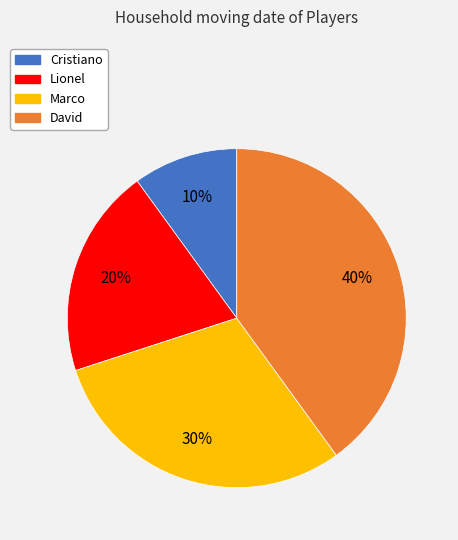

Is it true that Cristiano is 25% of the pie?

False